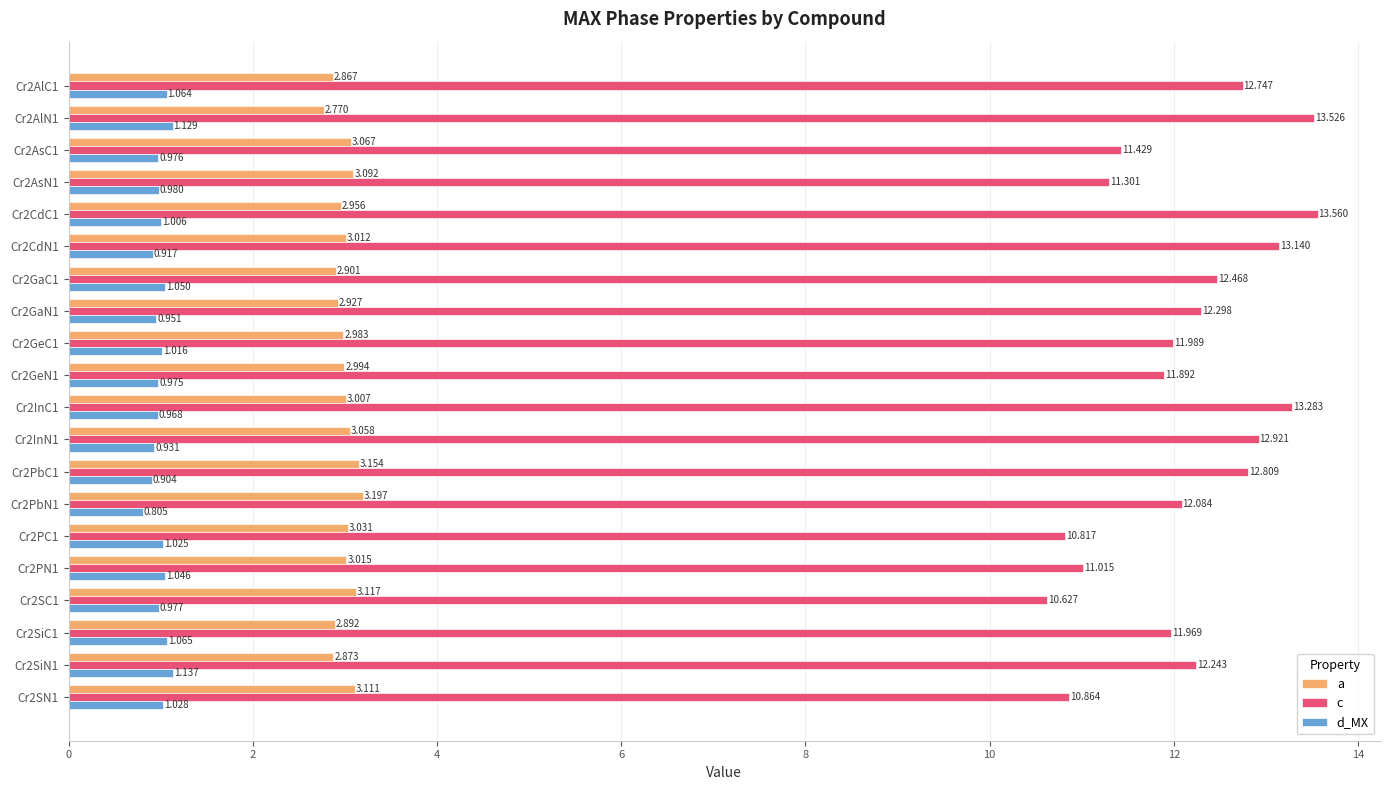

List the series in order of their peak value, highest first.

c, a, d_MX